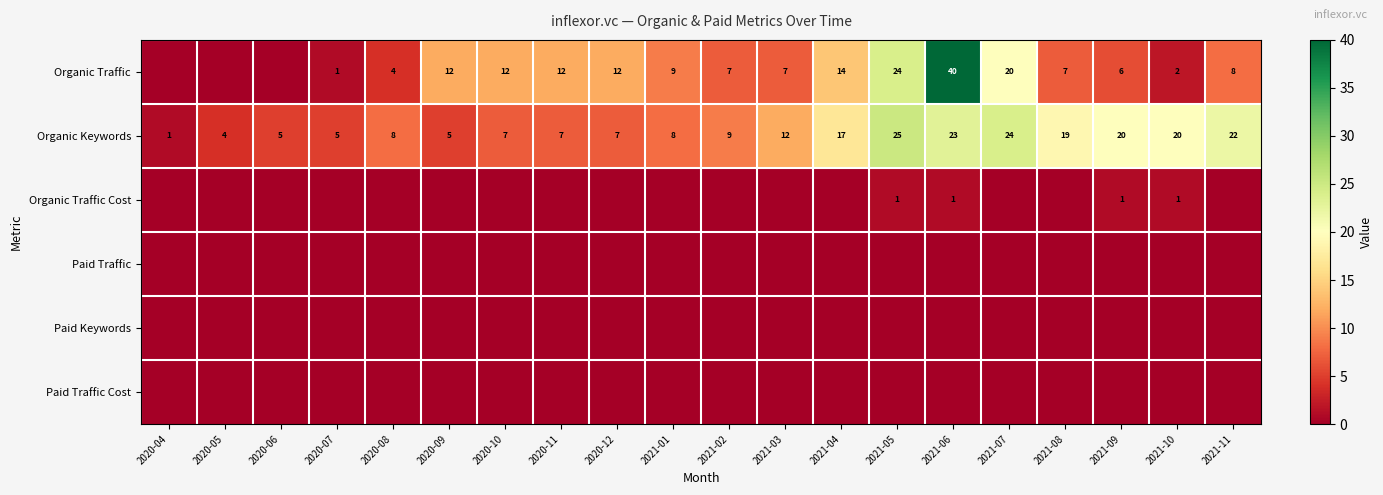

What is the sum of the Organic Traffic values at 2020-08 and 2021-06?

44